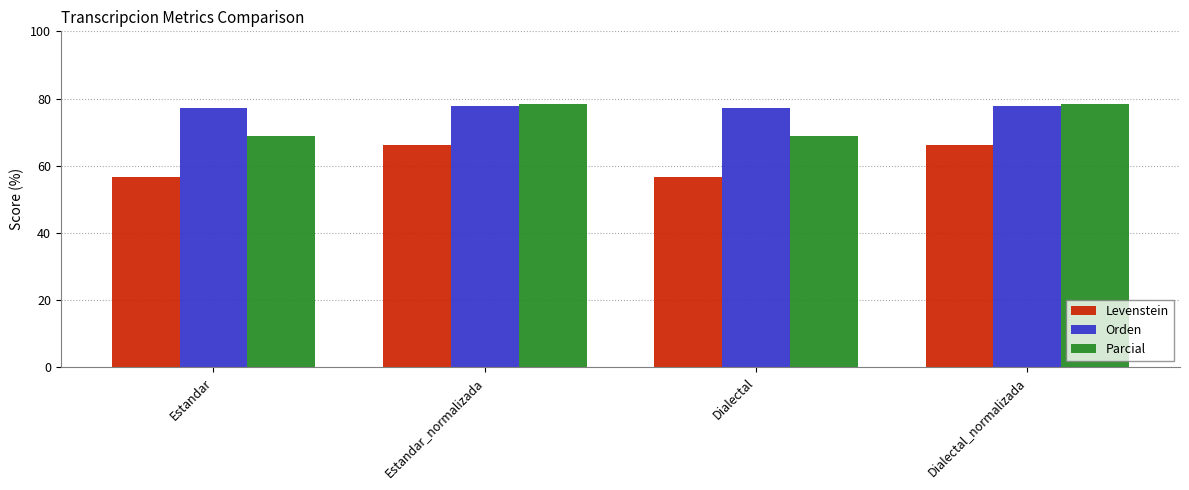

The Levenstein series shows 106.1 at Dialectal_normalizada. True or false?

False